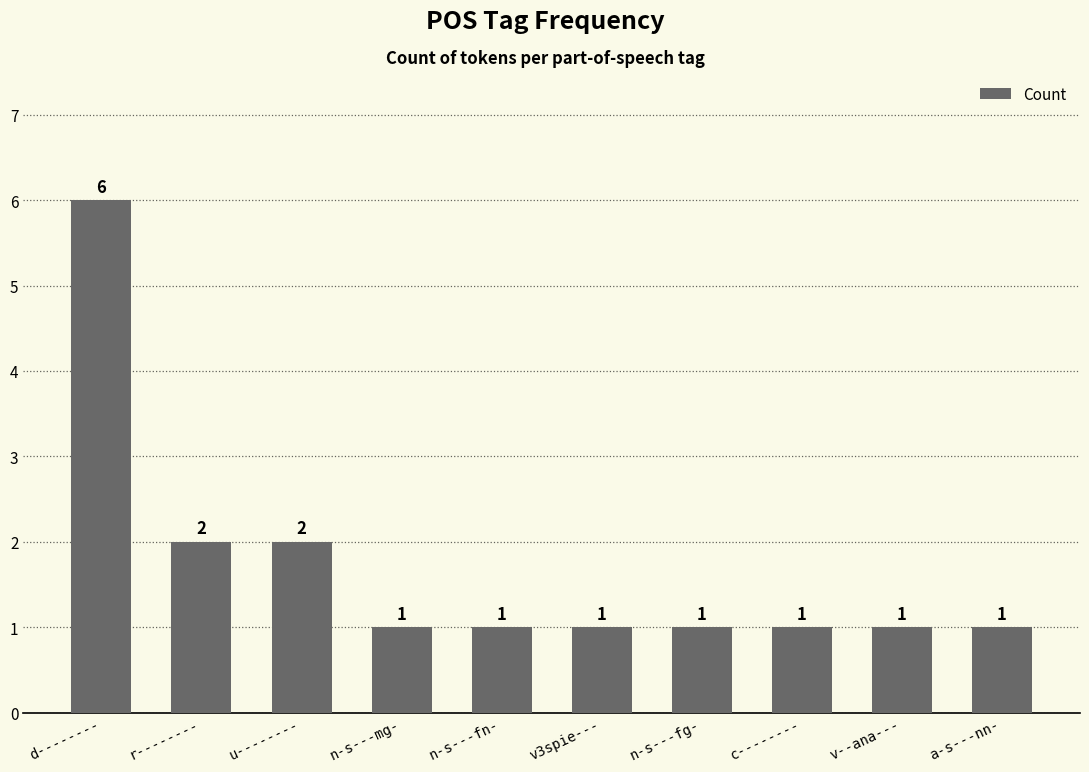

What is the difference between the values at u-------- and a-s---nn-?

1